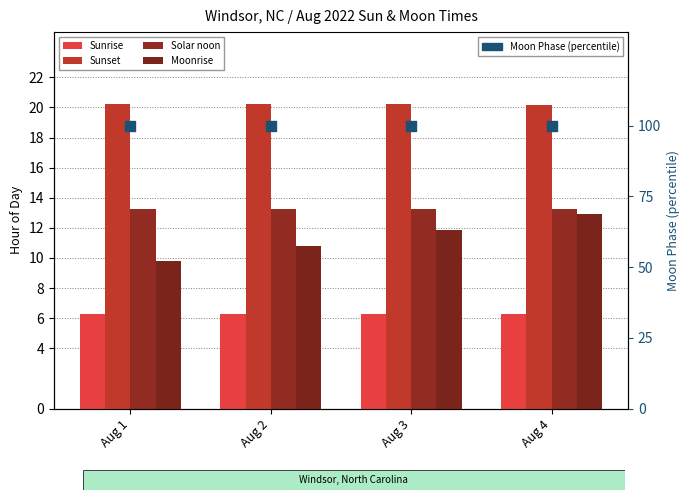

Is the value of Moonrise at Aug 3 greater than the value of Sunset at Aug 1?

No